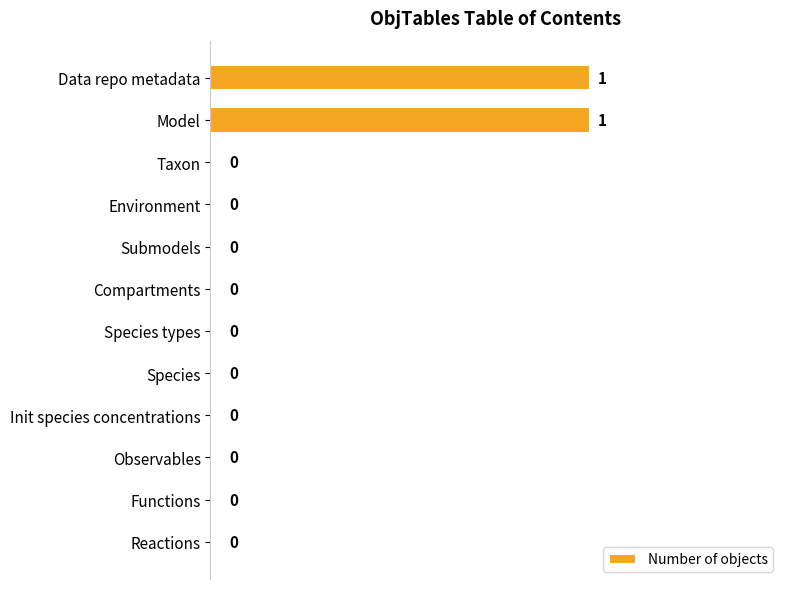

How many values are between 0 and 1?

12